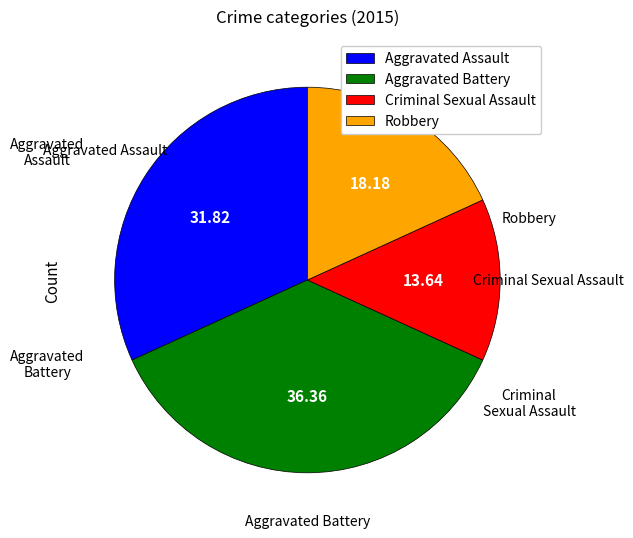

Rank the categories by value from lowest to highest.

Criminal Sexual Assault, Robbery, Aggravated Assault, Aggravated Battery